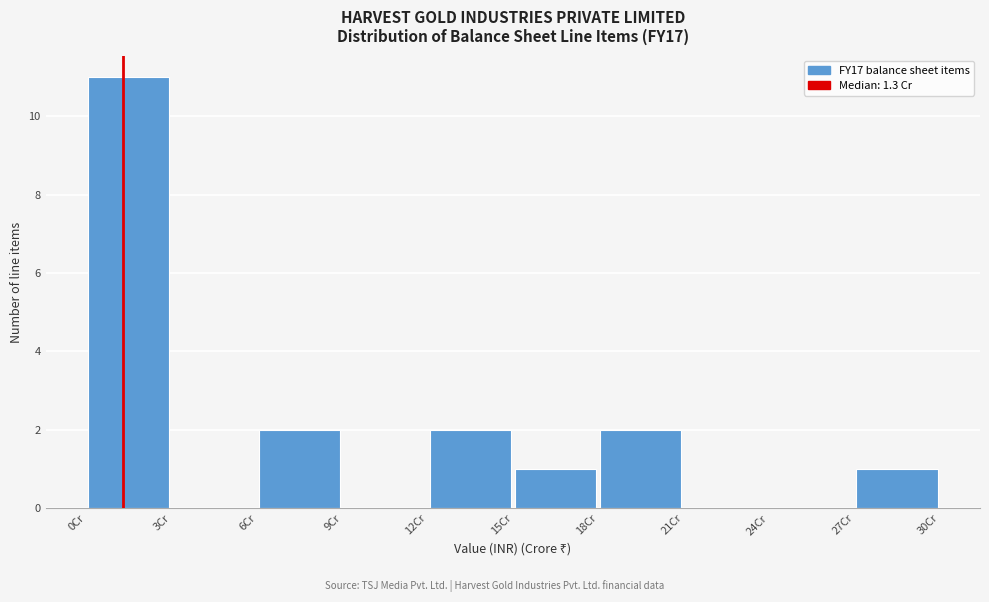

Reading left to right, transcribe this chart: for each bar, give the range it covers on the x-axis and its height. Neither the bar edges nor the heights are printed on the chart, so give them approximately, as read against the axes.

0.0 to 3.0: 11
3.0 to 6.0: 0
6.0 to 9.0: 2
9.0 to 12.0: 0
12.0 to 15.0: 2
15.0 to 18.0: 1
18.0 to 21.0: 2
21.0 to 24.0: 0
24.0 to 26.5: 0
26.5 to 29.5: 1